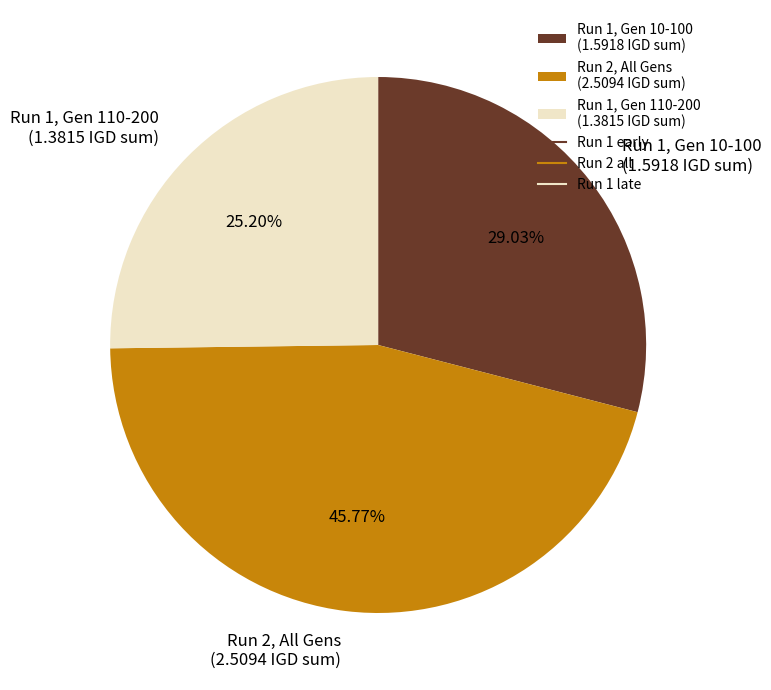

Approximately how many times larger is the value at Run 1, Gen 110-200 (1.3815 IGD sum) compared to Run 1, Gen 10-100 (1.5918 IGD sum)?

0.9